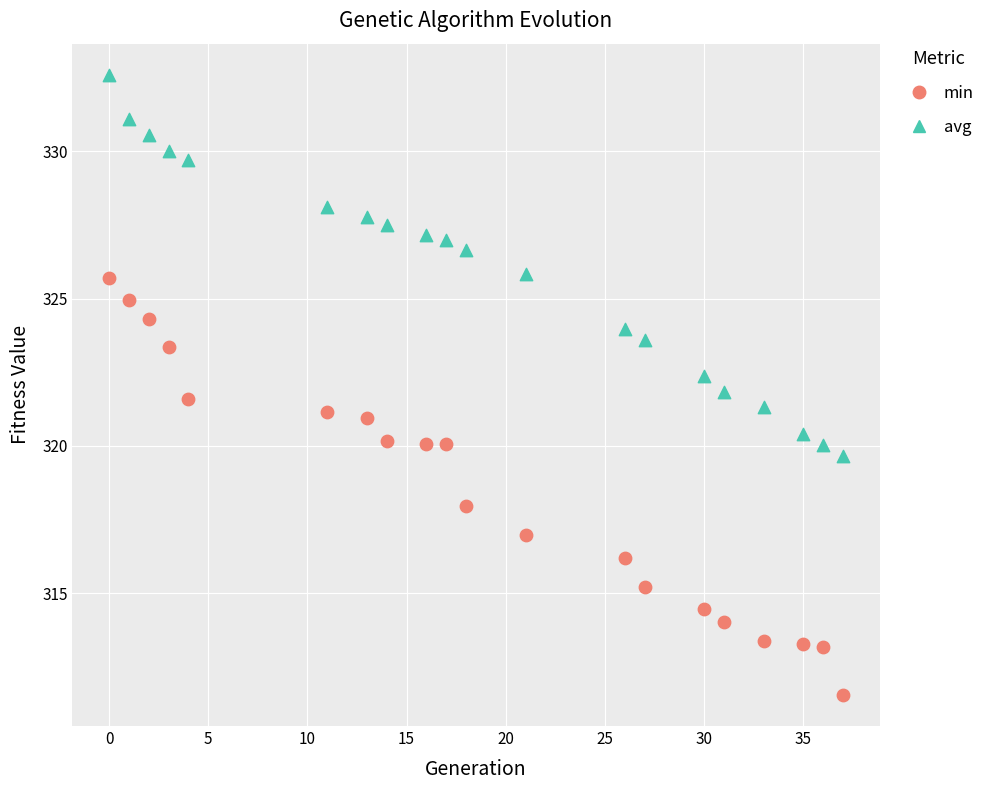

Across all data points, what is the range of Y values (max minus min)?

21.1